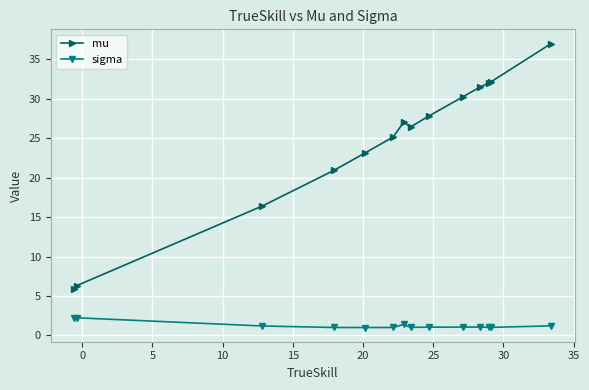

True or false: mu and sigma cross at least once.

False